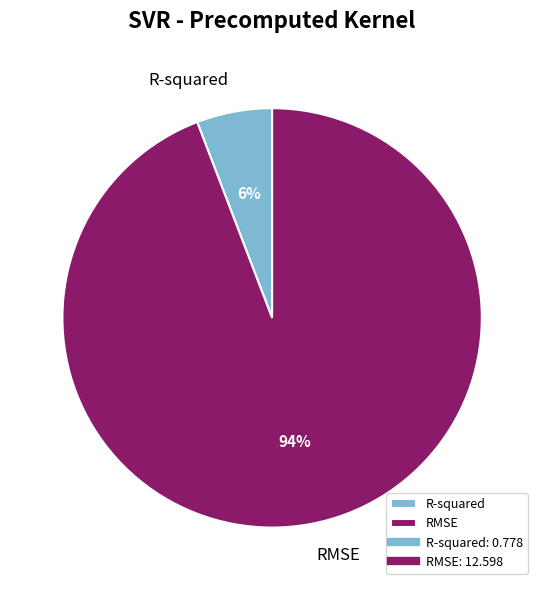

Count the number of slices in the pie.

2